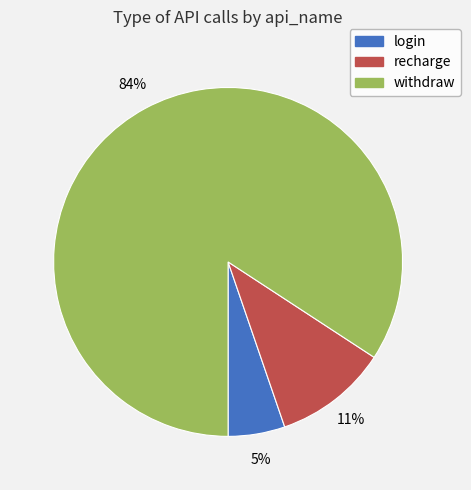

Count the number of slices in the pie.

3